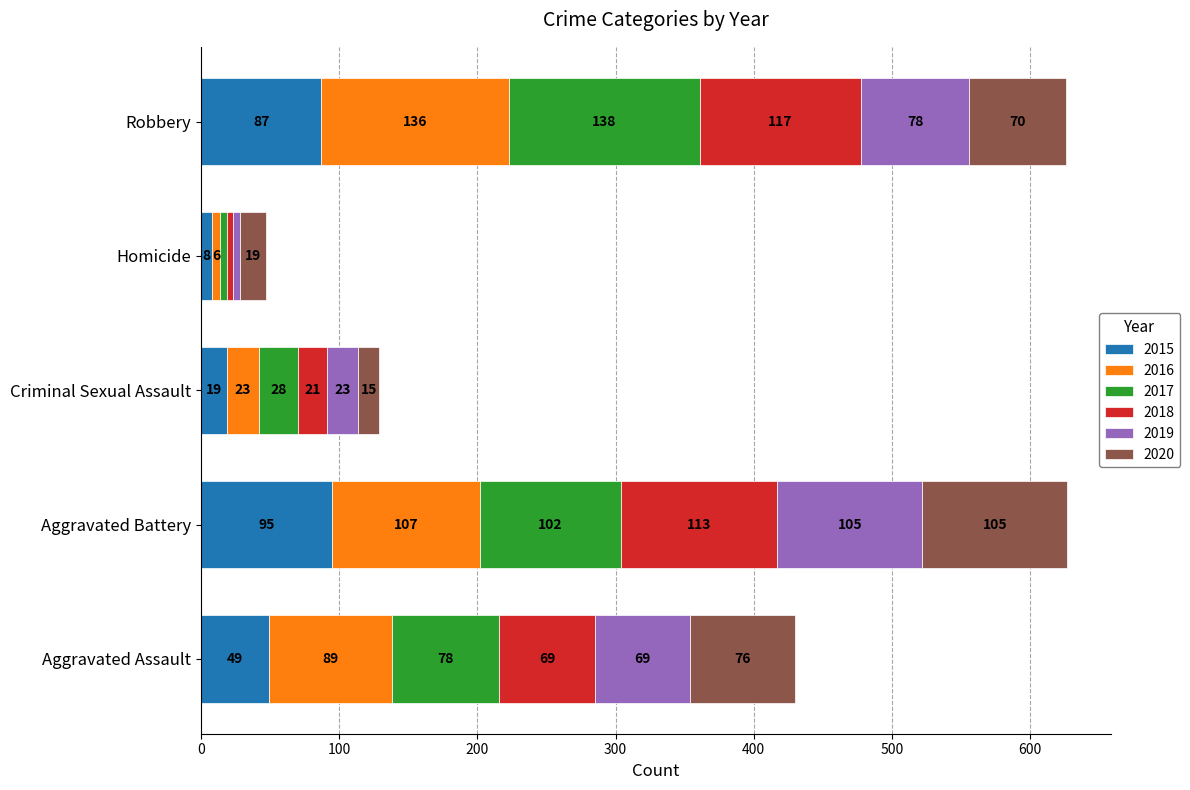

What is the highest value of the 2015 series?

95